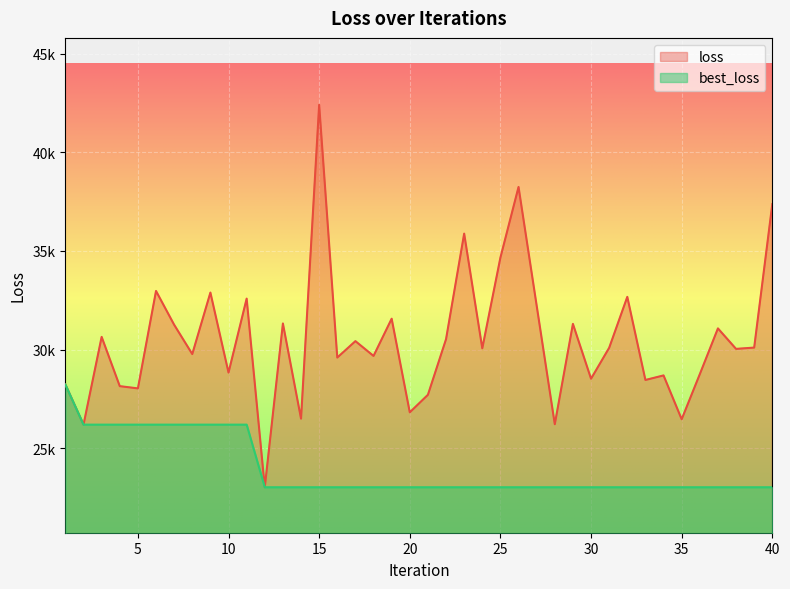

Between 1 and 12, which is larger?

1